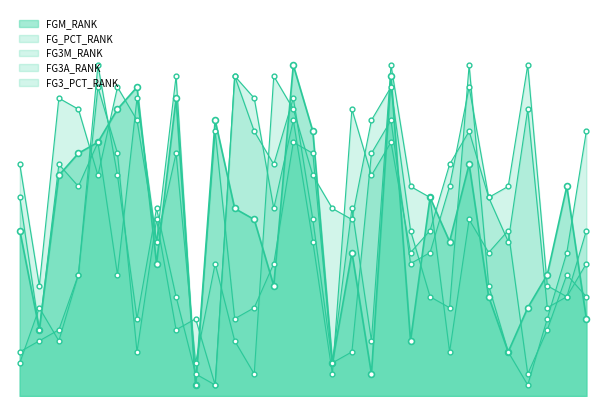

What are all the series names shown in the legend?

FGM_RANK, FG_PCT_RANK, FG3M_RANK, FG3A_RANK, FG3_PCT_RANK